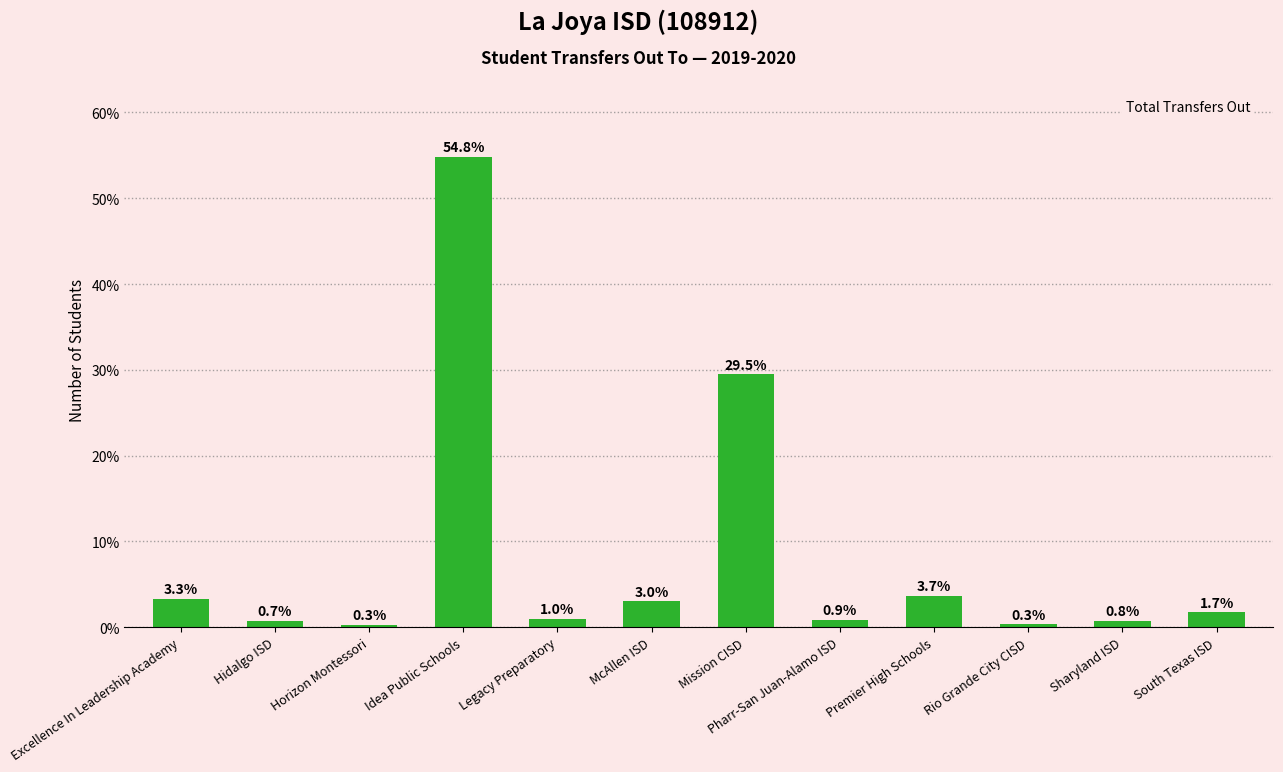

What is the change in value from Excellence In Leadership Academy to South Texas ISD?

-1.6